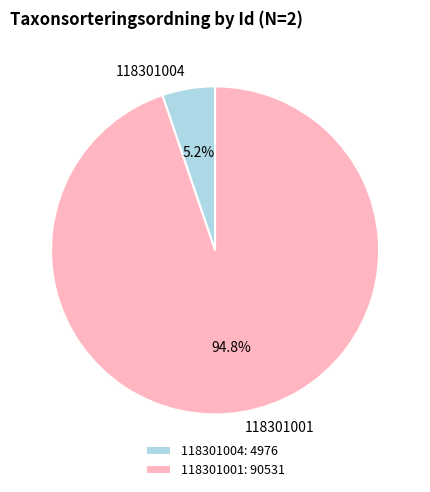

To the nearest percent, what is the combined percentage of 118301001 and 118301004?

100%